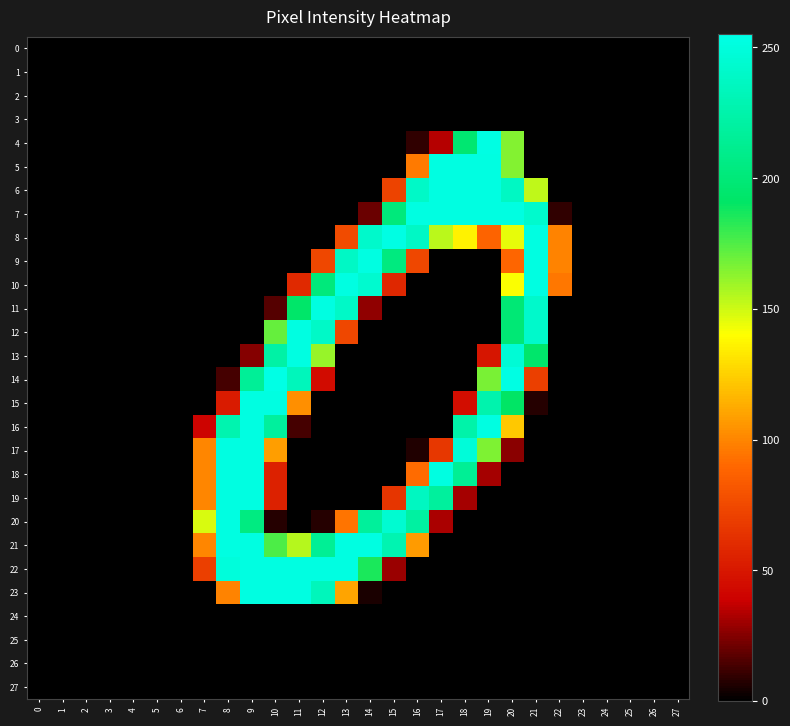

Which series has the largest total across all categories?

21